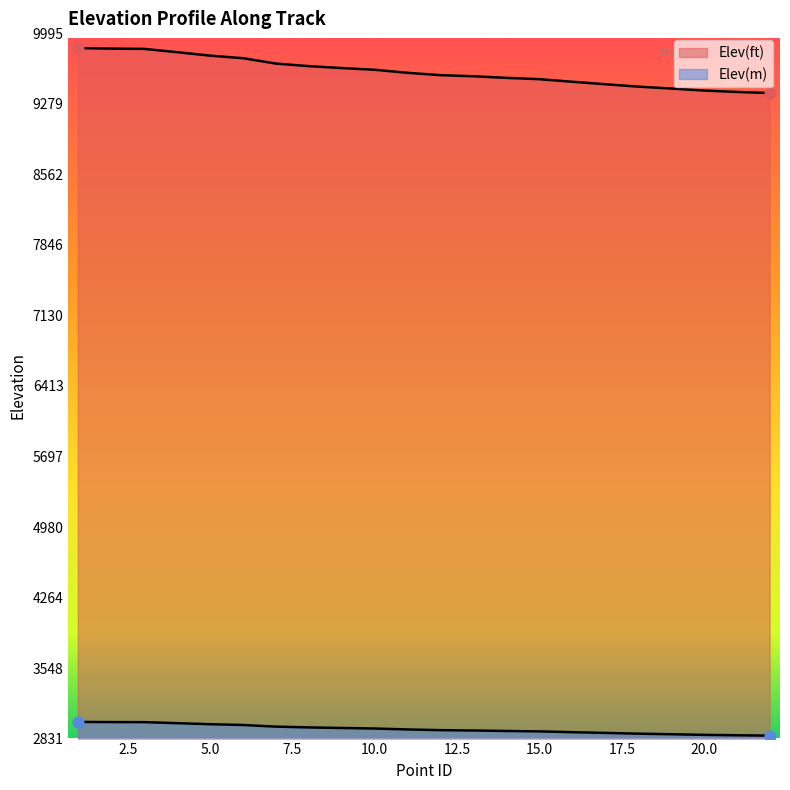

What are all the series names shown in the legend?

Elev(ft), Elev(m)